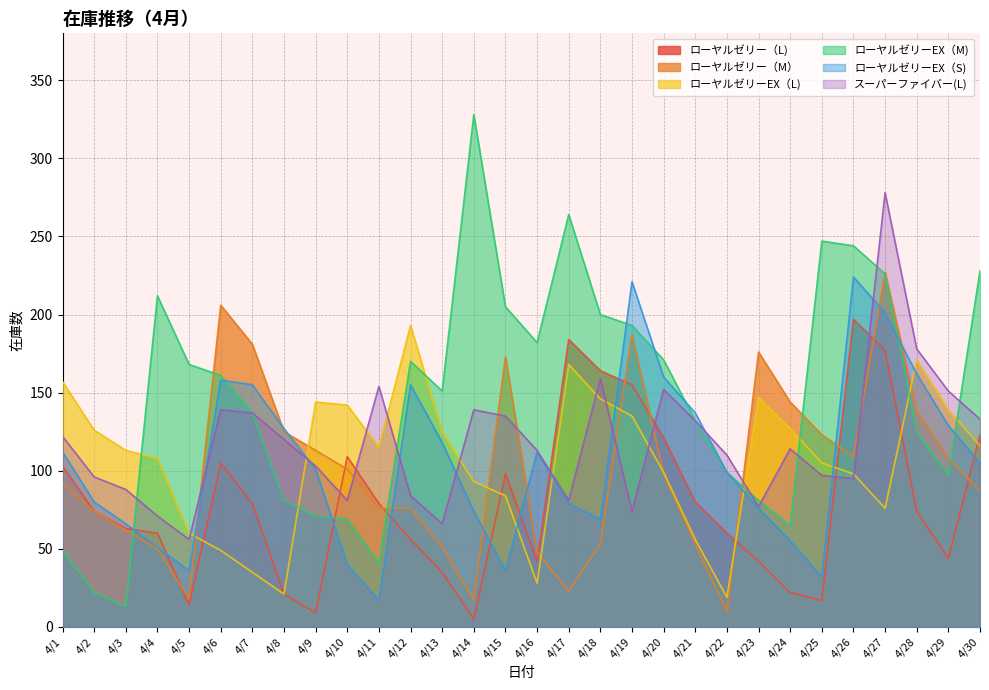

What is the total value across all series at 4/18?

791